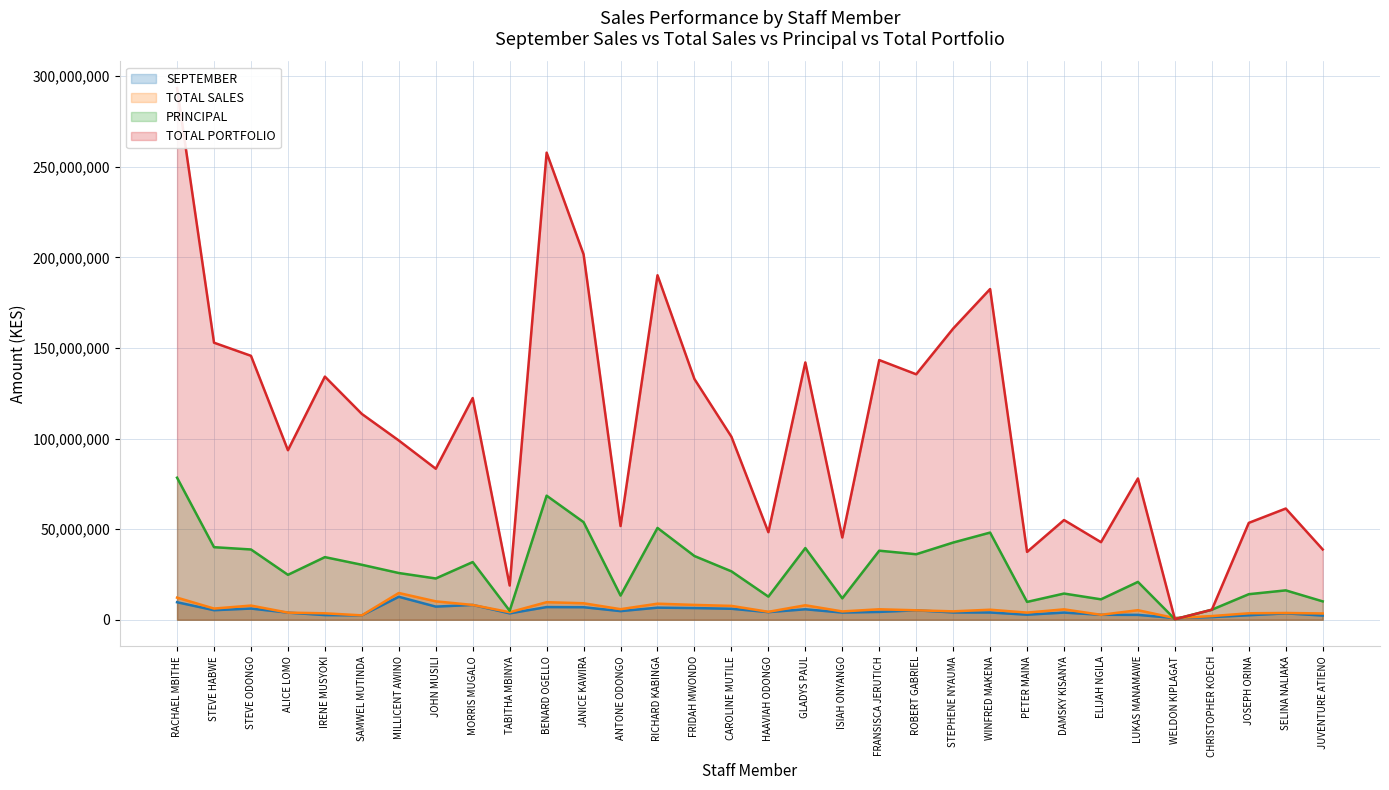

Count the number of data series in this chart.

4